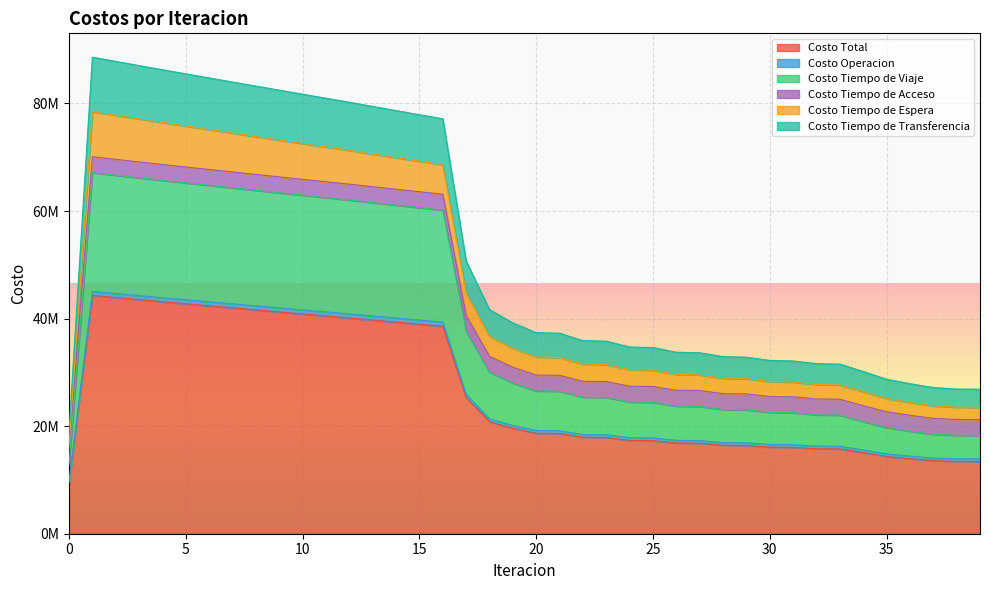

List the labels in order of Costo Tiempo de Transferencia value, smallest first.

0, 39, 38, 37, 36, 35, 34, 33, 32, 31, 30, 29, 28, 27, 26, 25, 24, 23, 22, 21, 20, 19, 18, 17, 16, 15, 14, 13, 12, 11, 10, 9, 8, 7, 6, 5, 4, 3, 2, 1